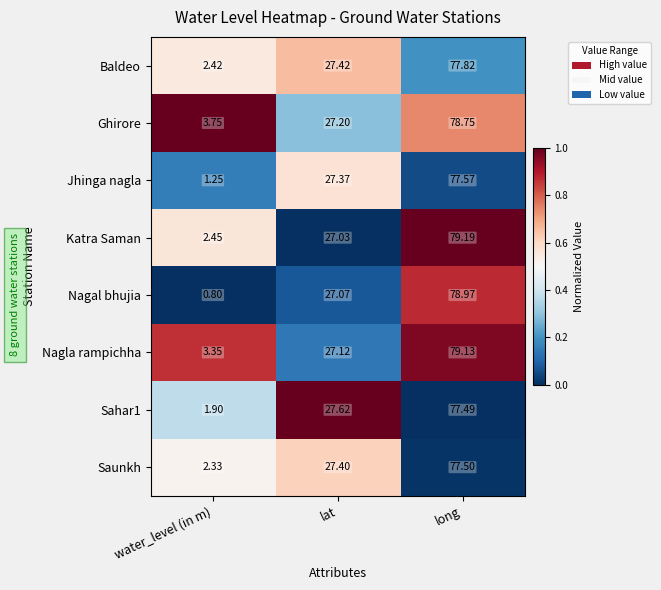

Where does the Nagal bhujia series first go above 27?

lat